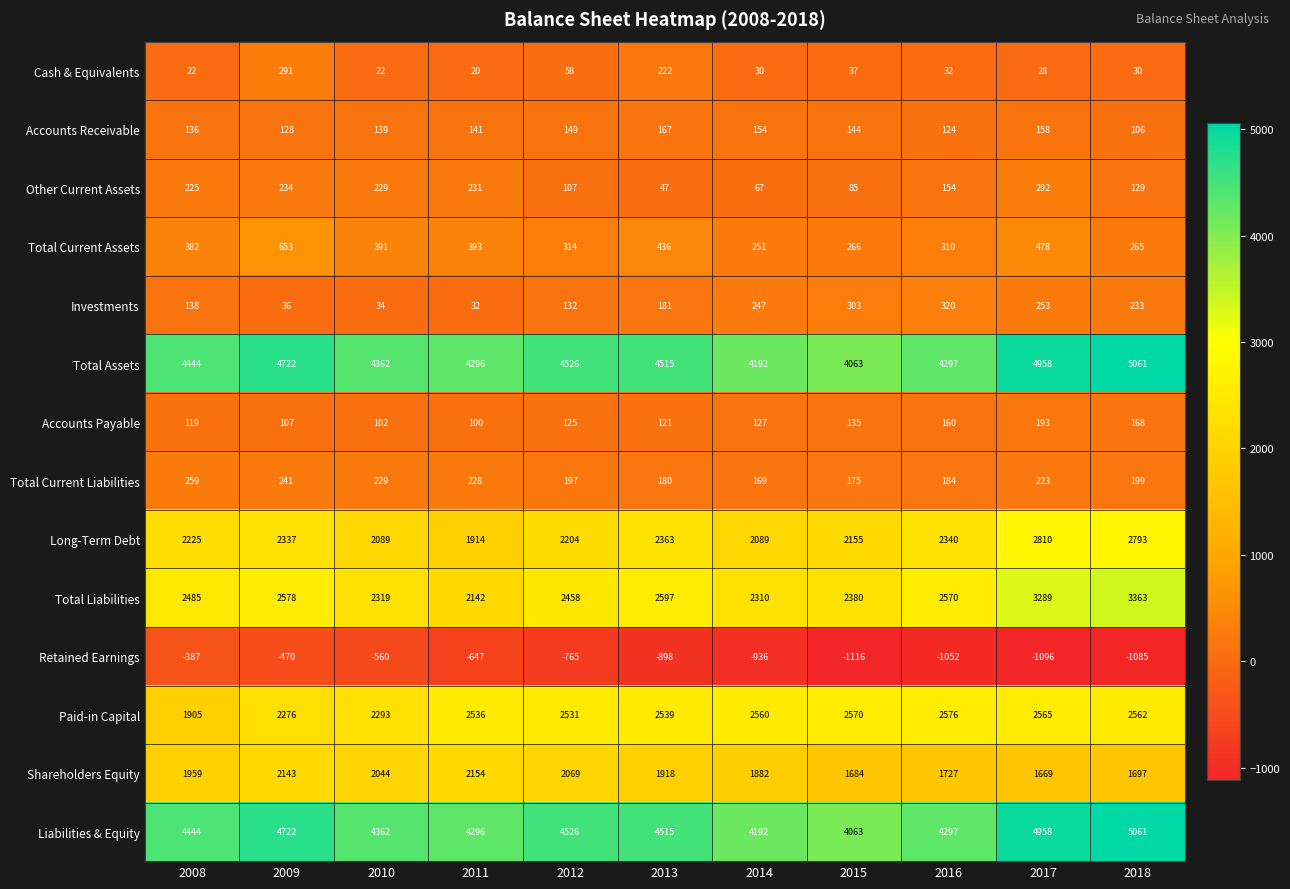

What is the difference between the highest and lowest values at 2011?

4943